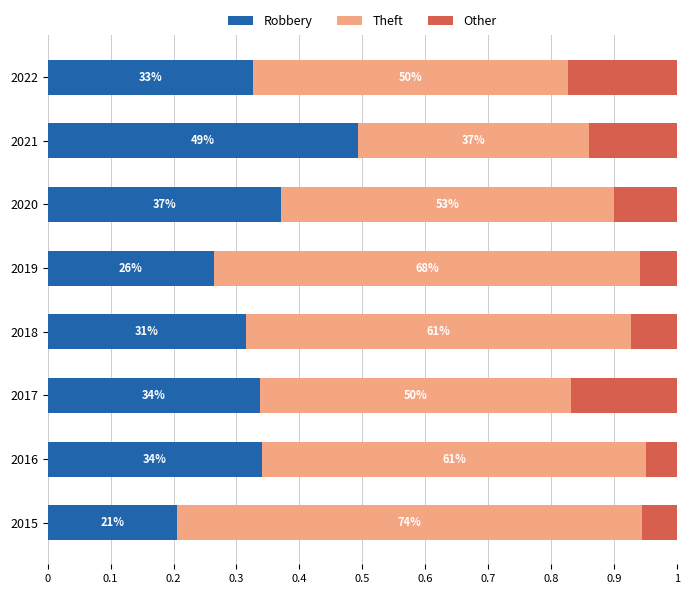

Which series has the largest total across all categories?

Theft